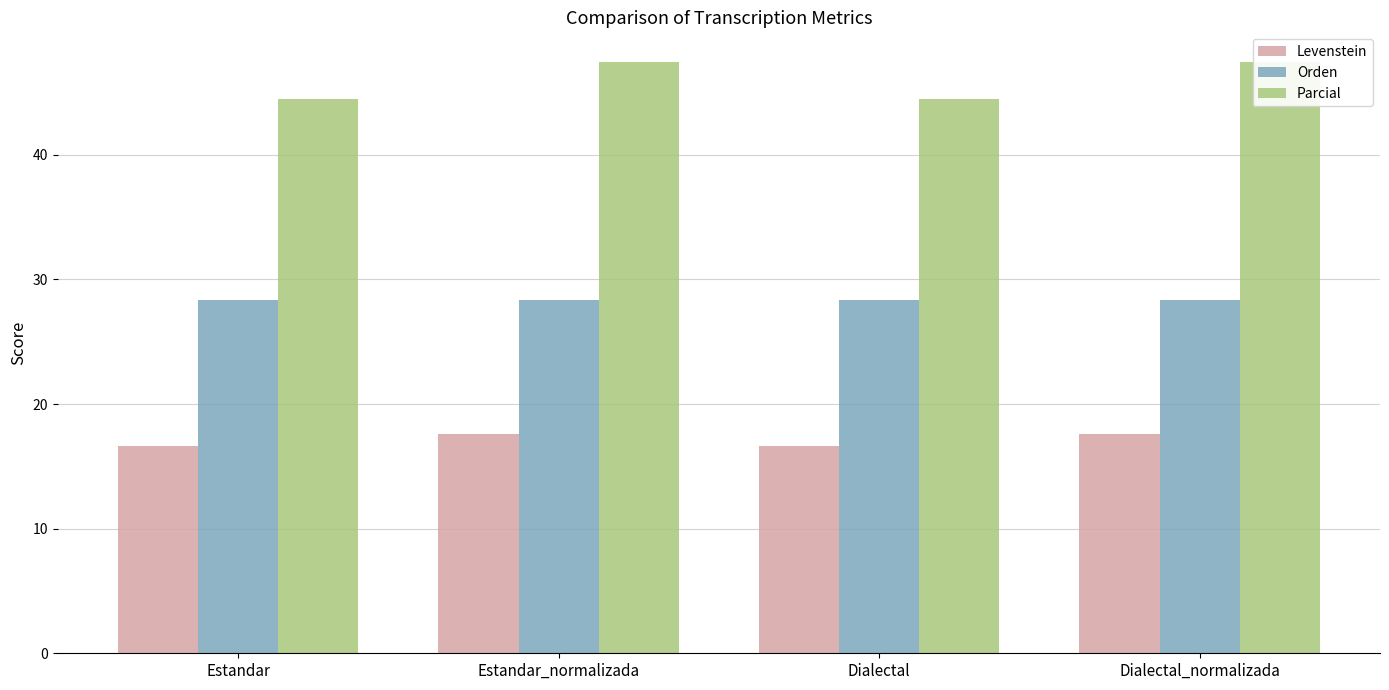

Which series changed the most between Estandar and Dialectal_normalizada?

Parcial